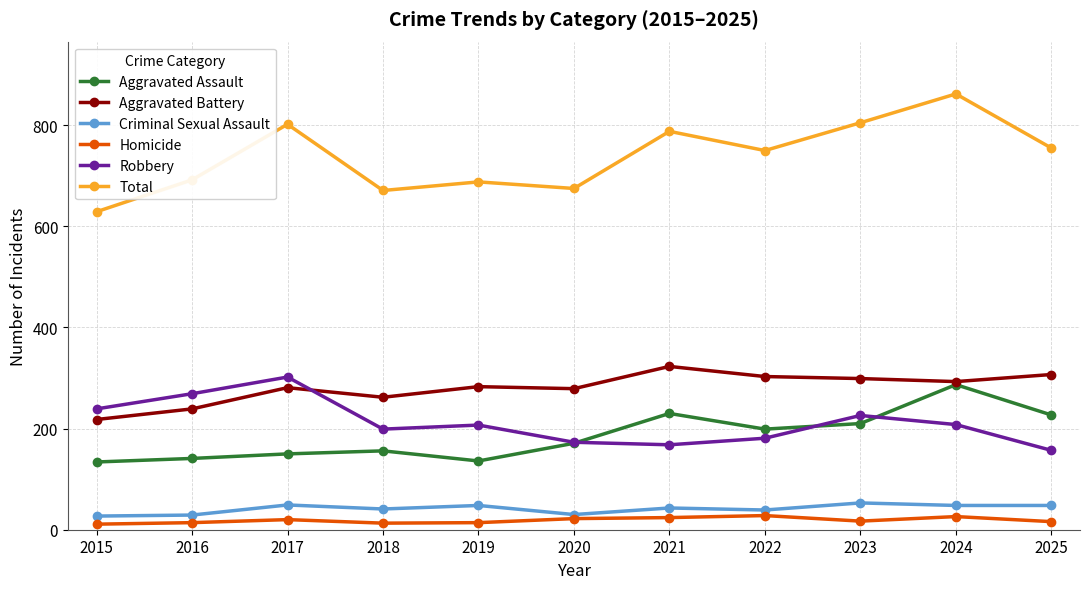

True or false: Robbery has more than 0 interior local peaks.

True